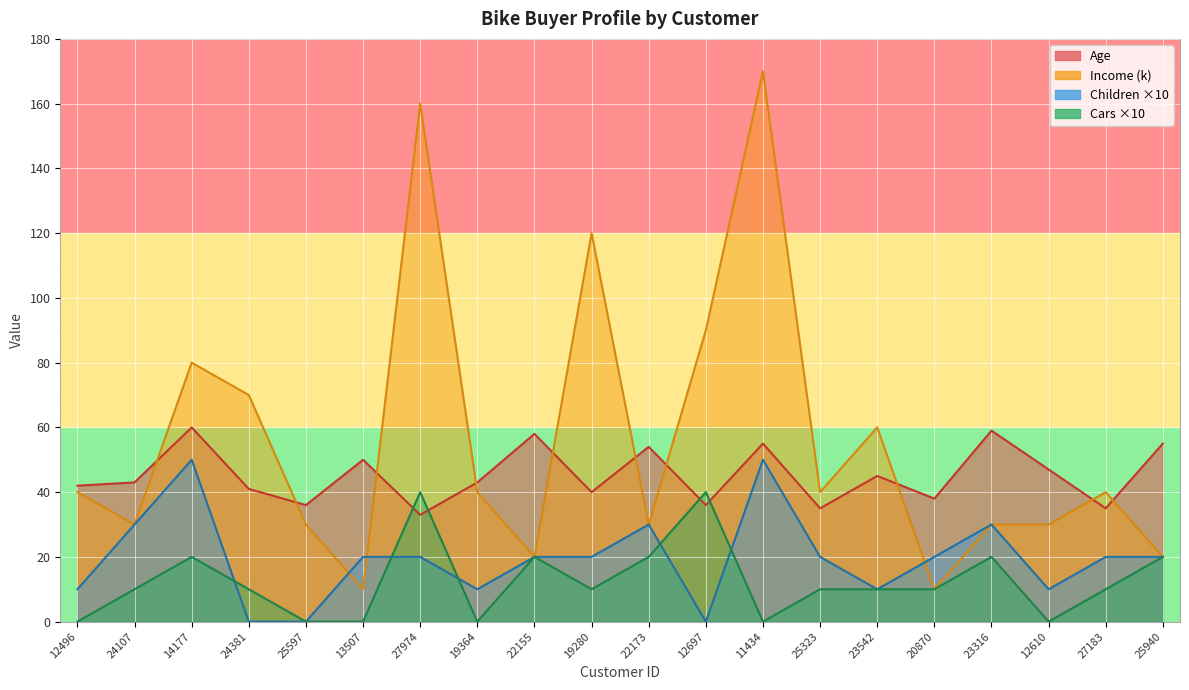

In Cars, how many points are higher than both neighbors (excluding endpoints)?

5